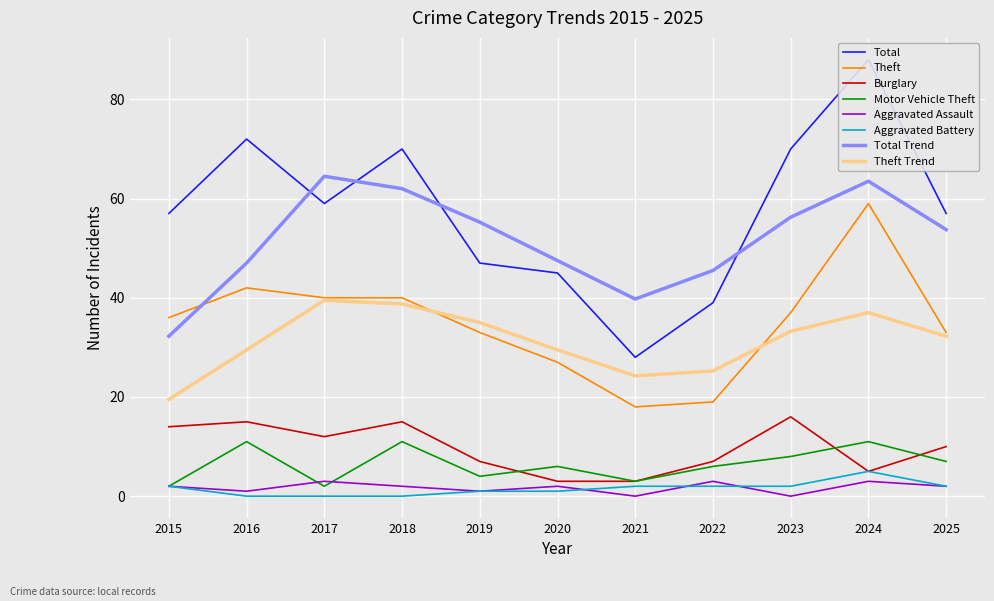

Reading left to right, list all the values displayed in this chart.

Total: 57	72	59	70	47	45	28	39	70	88	57
Theft: 36	42	40	40	33	27	18	19	37	59	33
Burglary: 14	15	12	15	7	3	3	7	16	5	10
Motor Vehicle Theft: 2	11	2	11	4	6	3	6	8	11	7
Aggravated Assault: 2	1	3	2	1	2	0	3	0	3	2
Aggravated Battery: 2	0	0	0	1	1	2	2	2	5	2